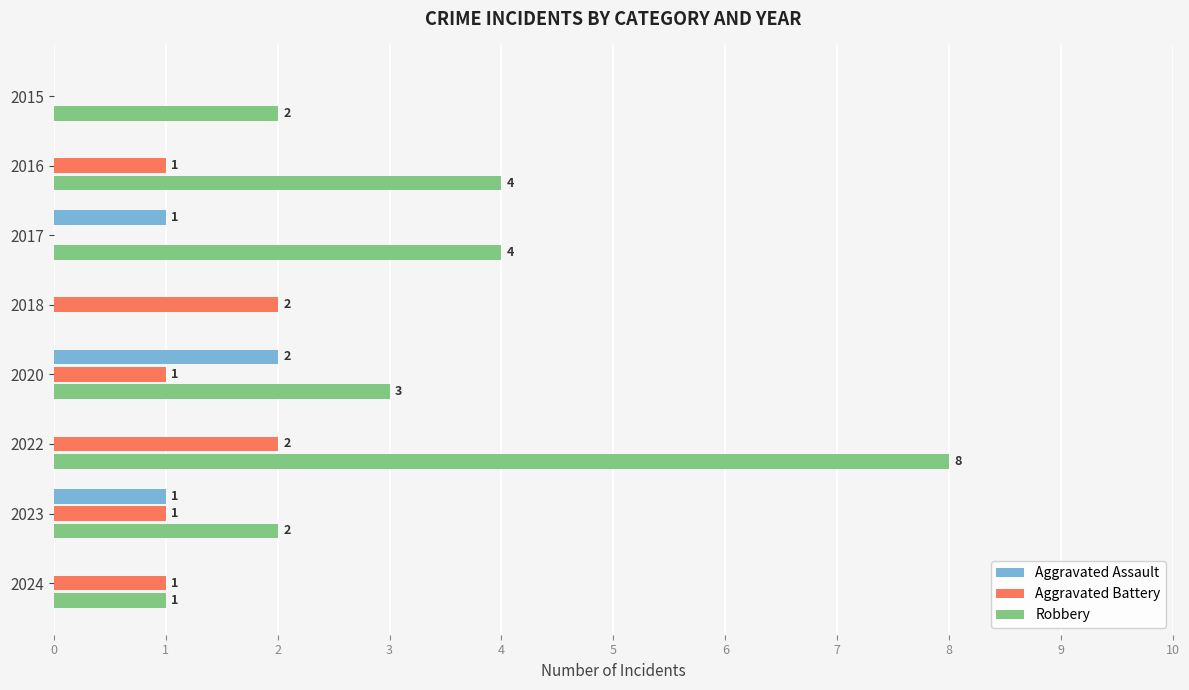

How many positive values does the Aggravated Assault series have?

3